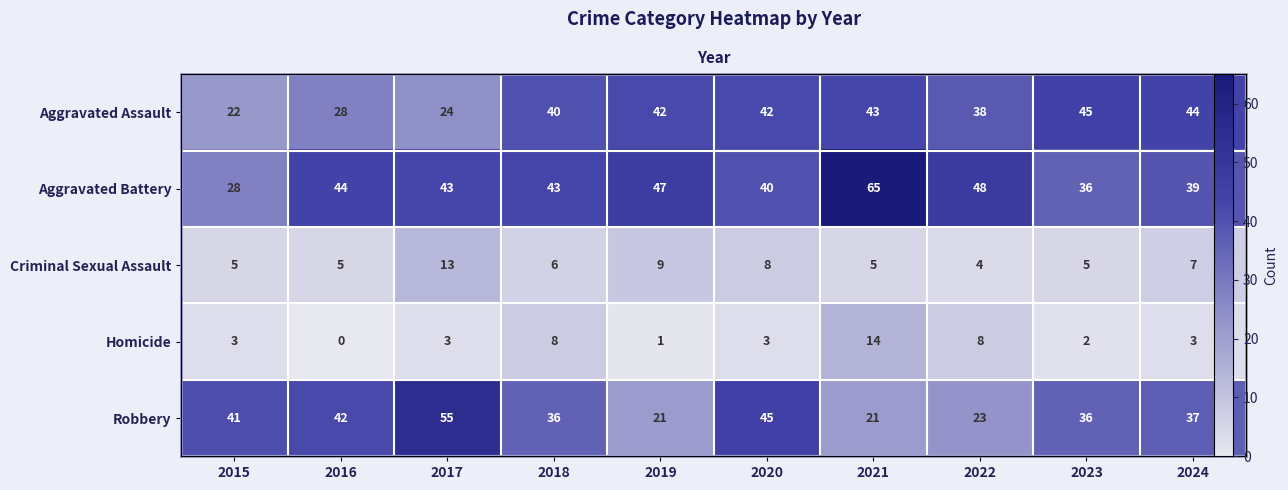

What is the minimum value for Criminal Sexual Assault?

4